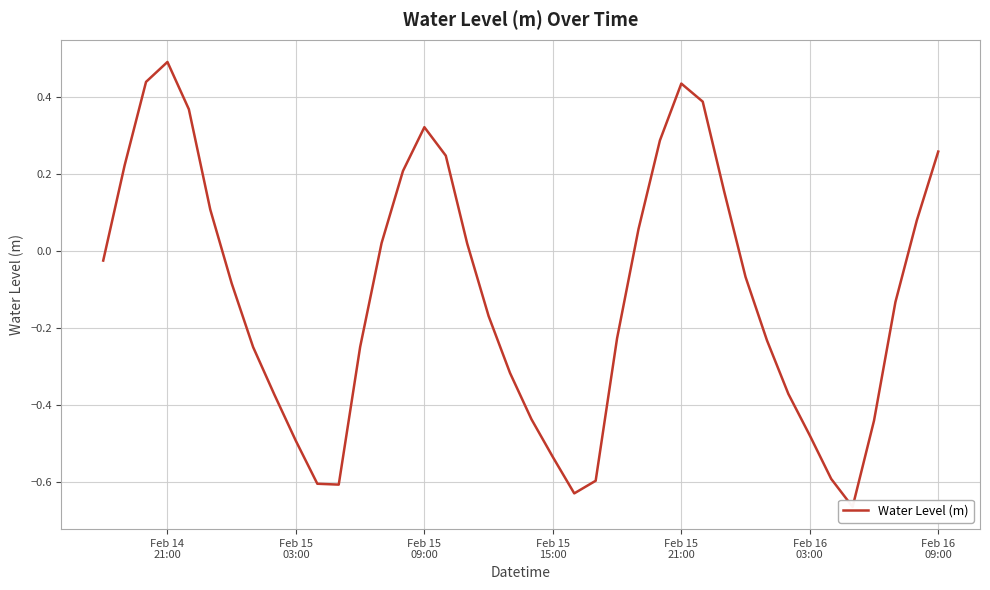

True or false: the data shows -1.0 at Feb 15 15:00.

False